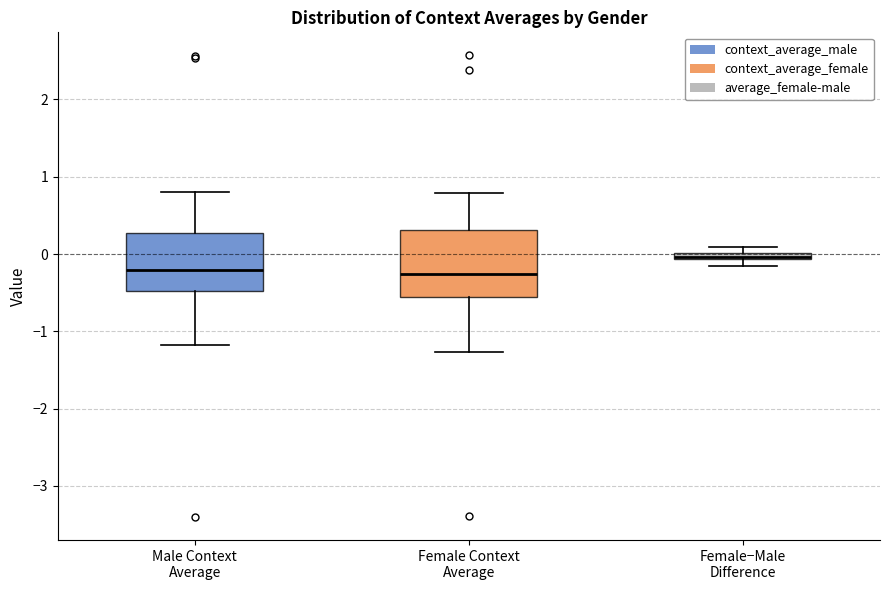

Comparing the boxes themselves (not the whiskers), which one is the tallest?

Female Context Average